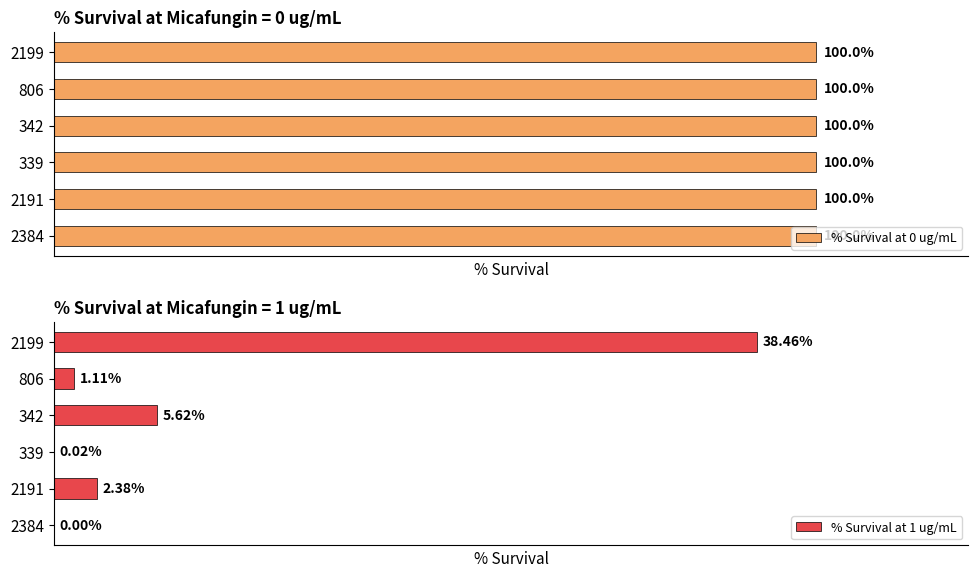

Is it true that % Survival at 1 ug/mL equals 0.0 at 339?

False